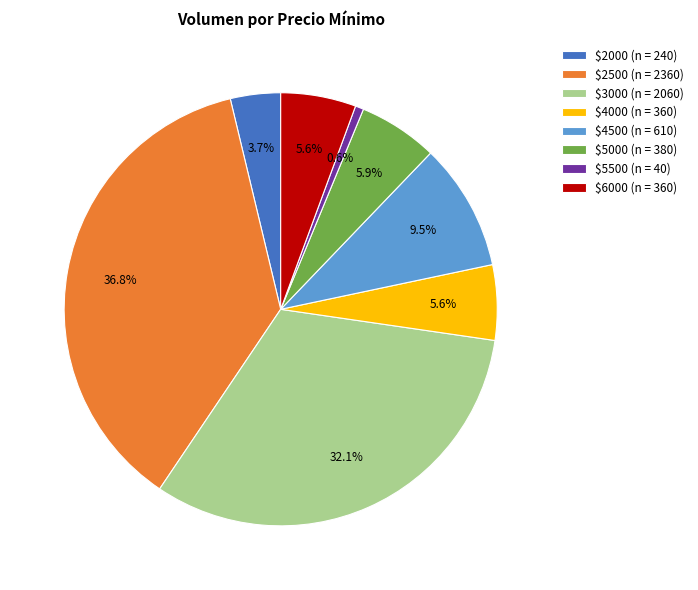

Does $3000 (n = 2060) represent more than half of the total?

No